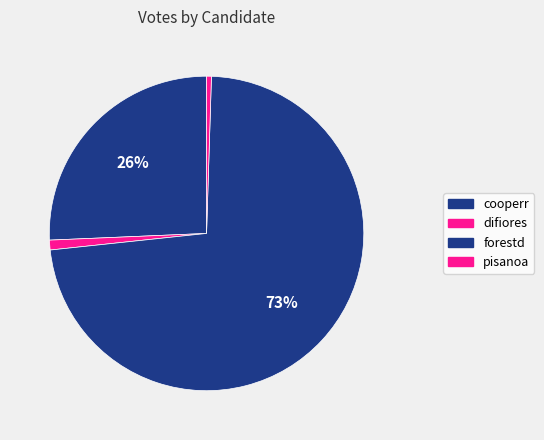

Is it true that forestd is 73% of the pie?

True